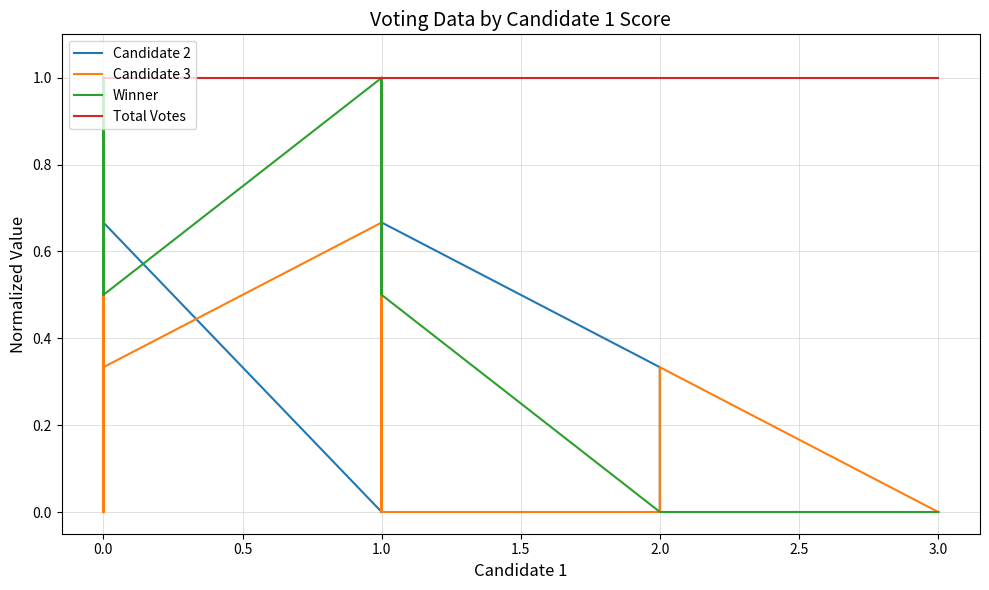

At how many categories does at least one series exceed 0?

40